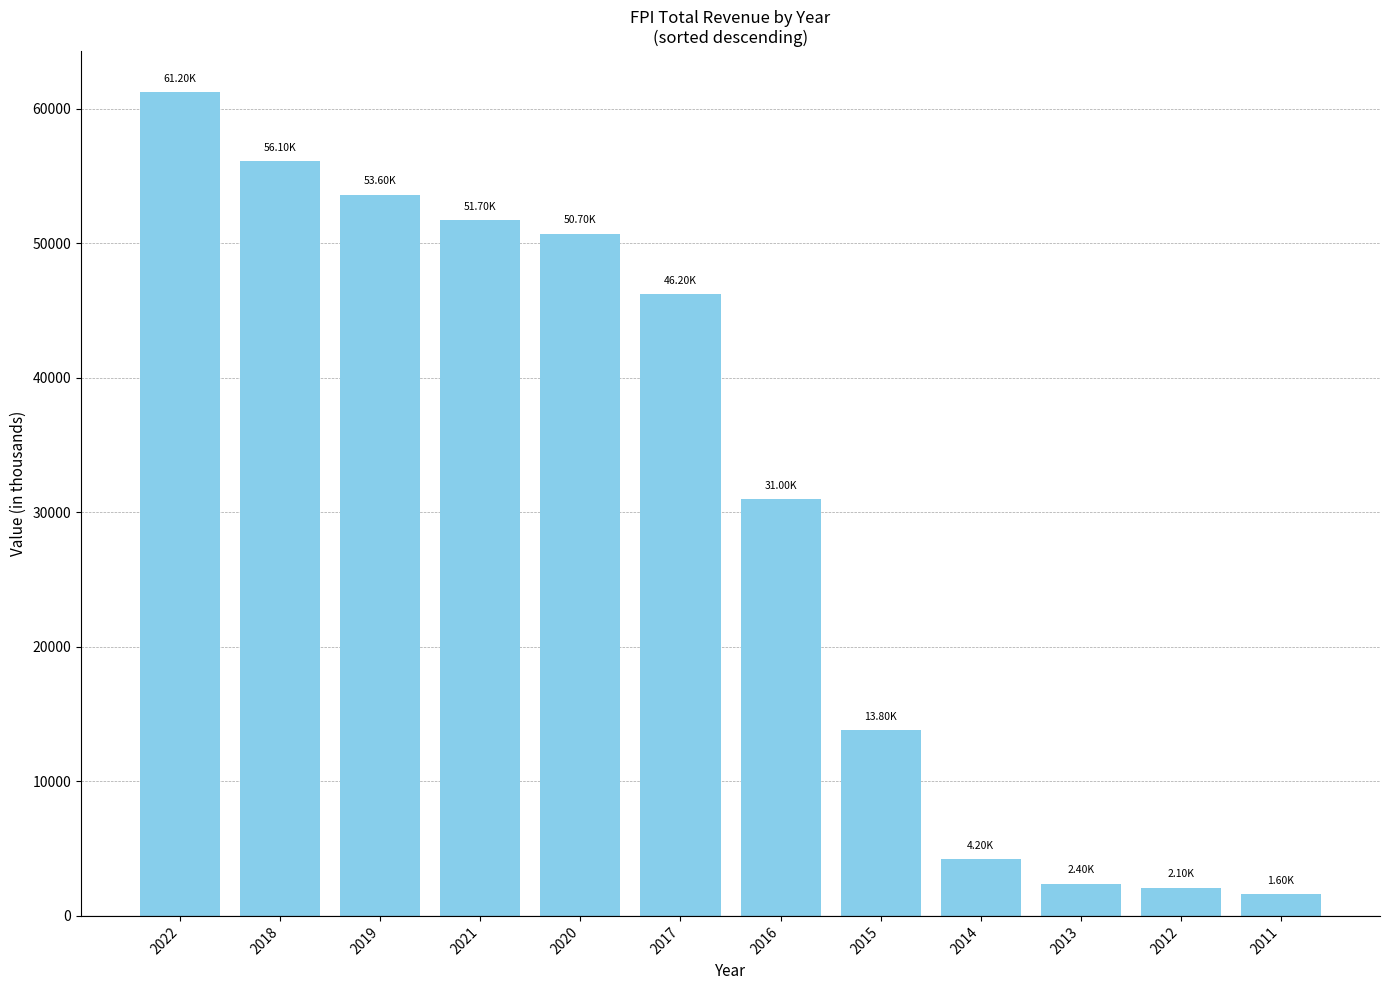

True or false: the data shows 82558 at 2022.

False